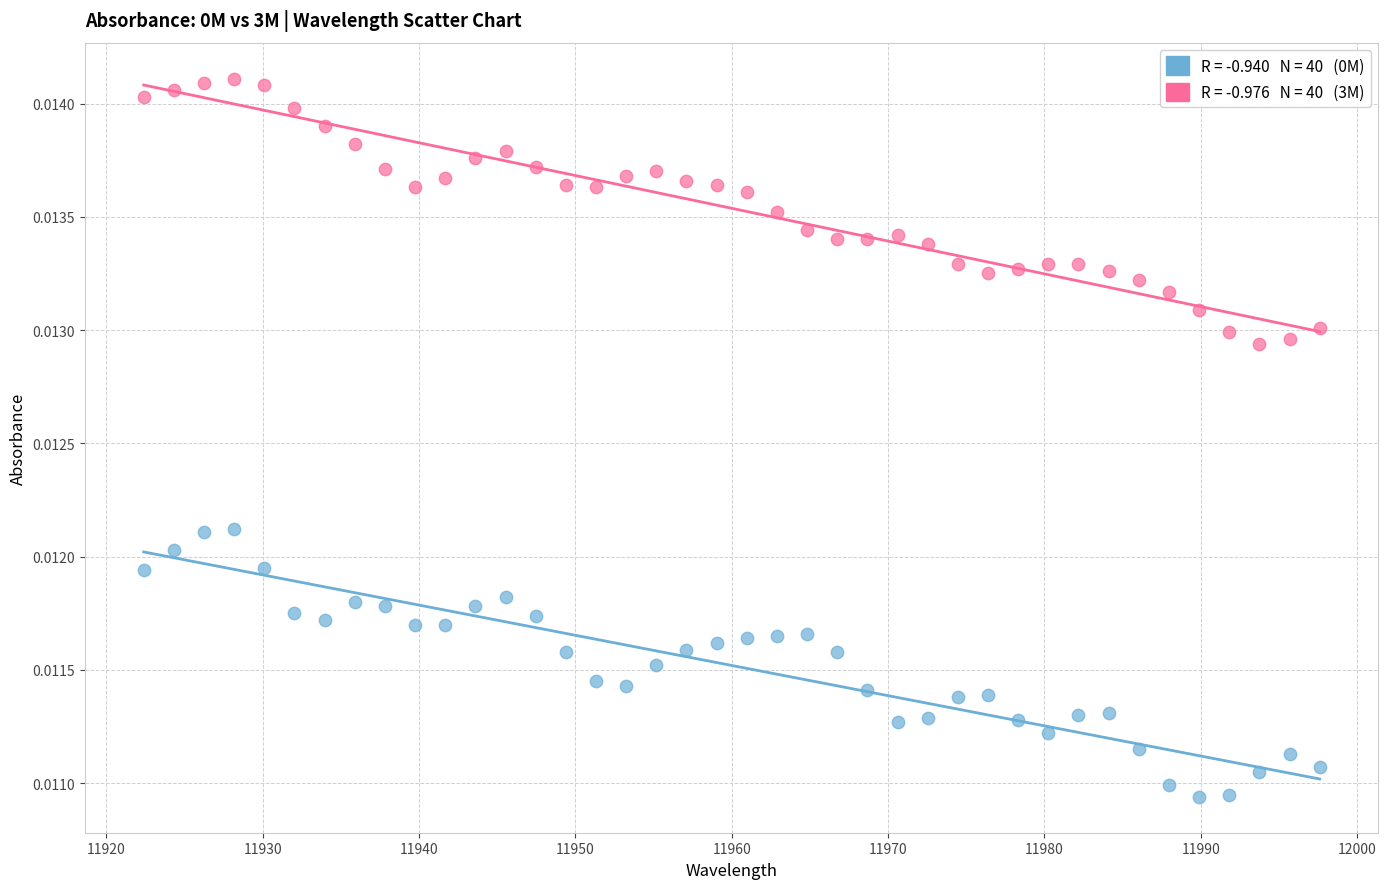

Across all data points, what is the range of X values (max minus min)?

75.2